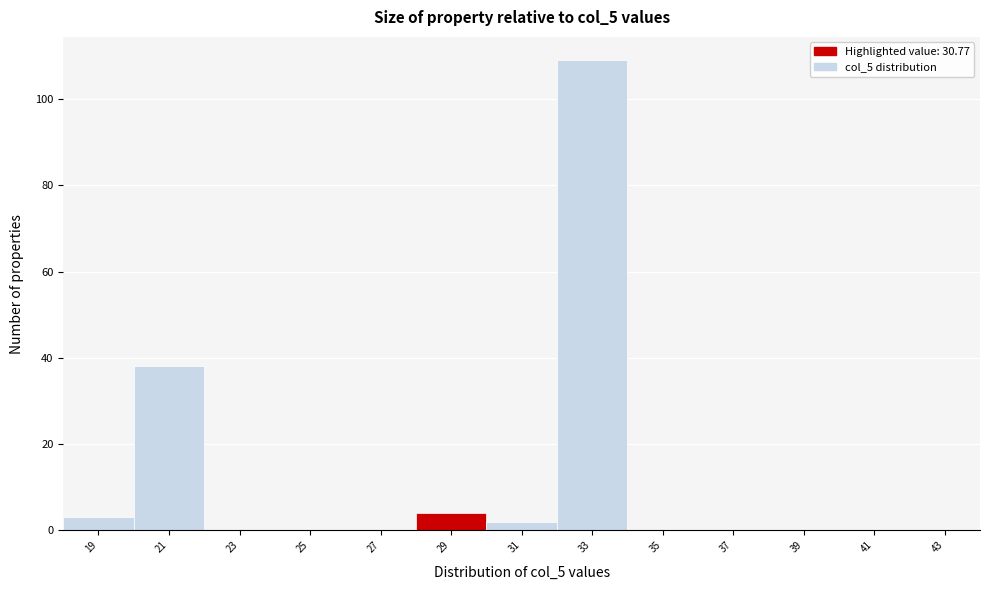

Reading left to right, extract all data points from this chart.

19=3	21=38	23=0	25=0	27=0	29=4	31=2	33=109	35=0	37=0	39=0	41=0	43=0